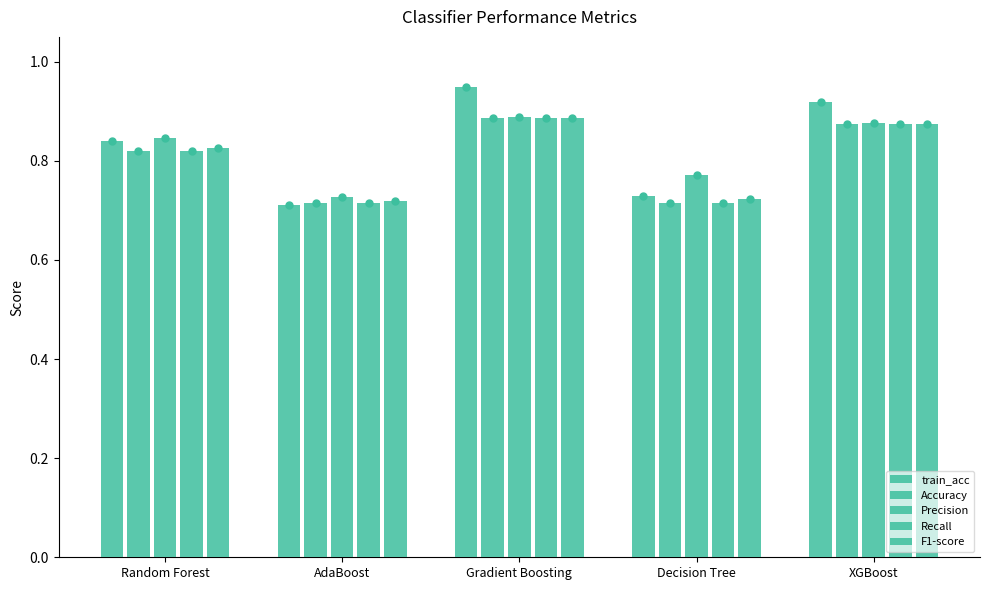

What is the maximum value for Accuracy?

0.9